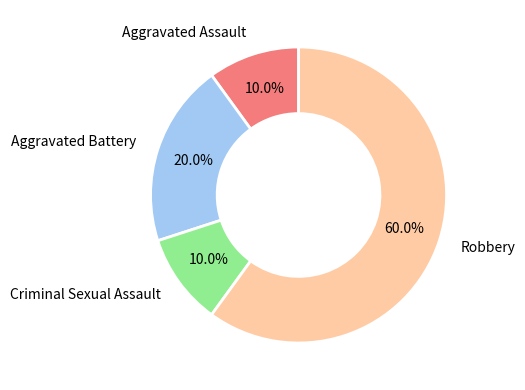

Count the number of slices in the pie.

4